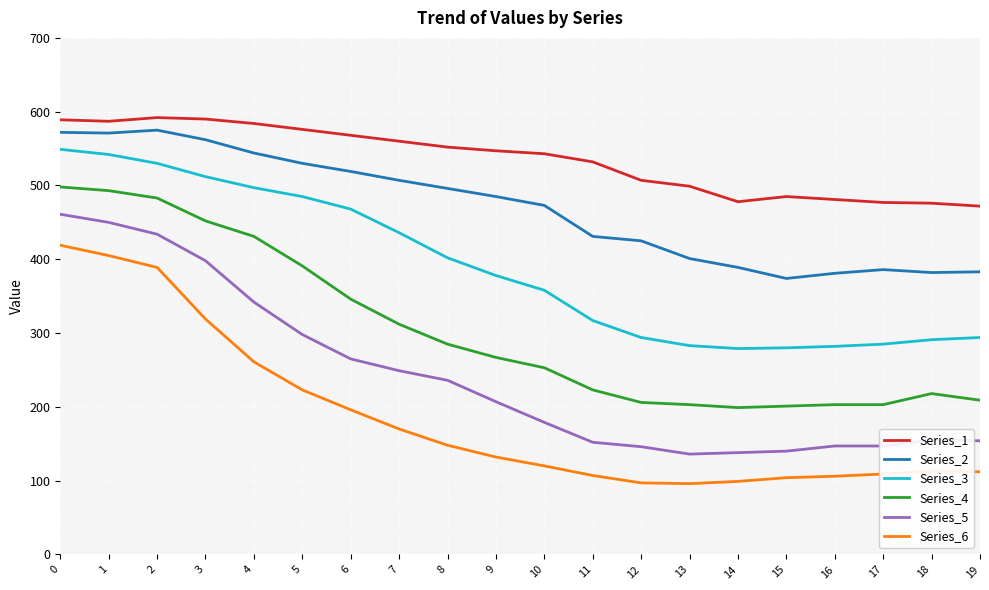

True or false: Series_2 and Series_4 intersect in this chart.

False